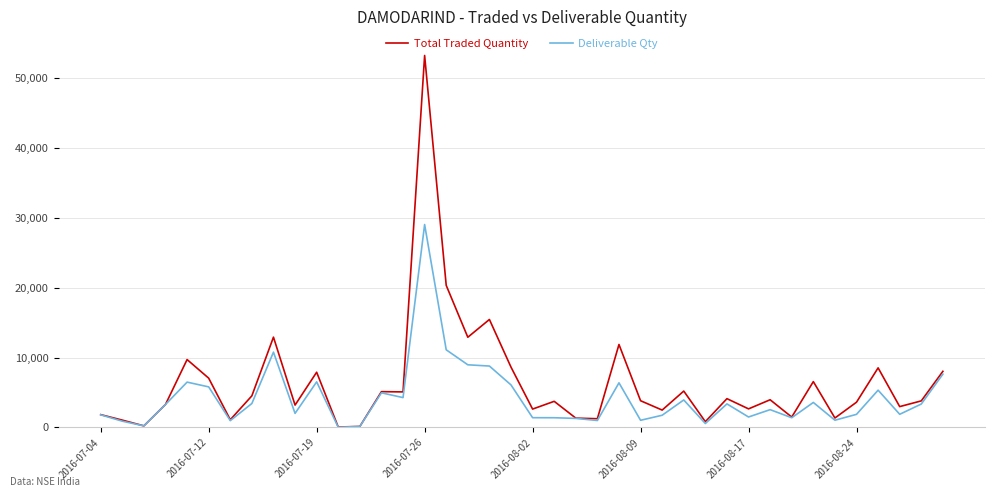

In Total Traded Quantity, how many points are higher than both neighbors (excluding endpoints)?

13